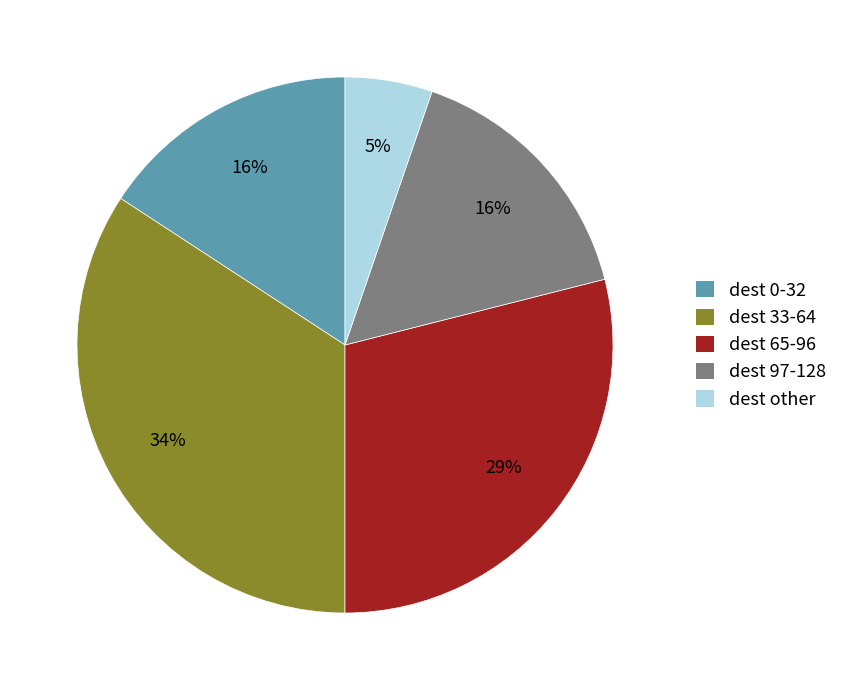

Do dest 65-96 and dest 0-32 together represent more than half of the pie?

No